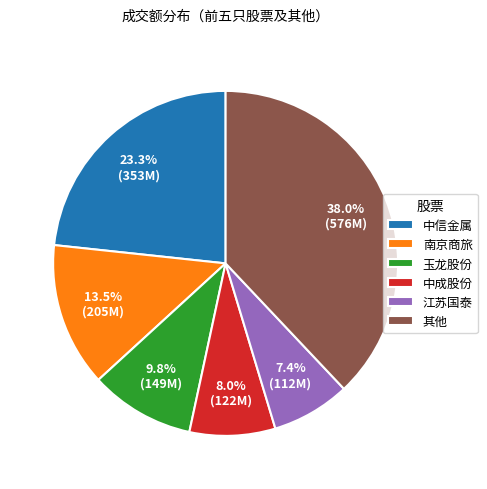

Does any single category account for the majority?

No